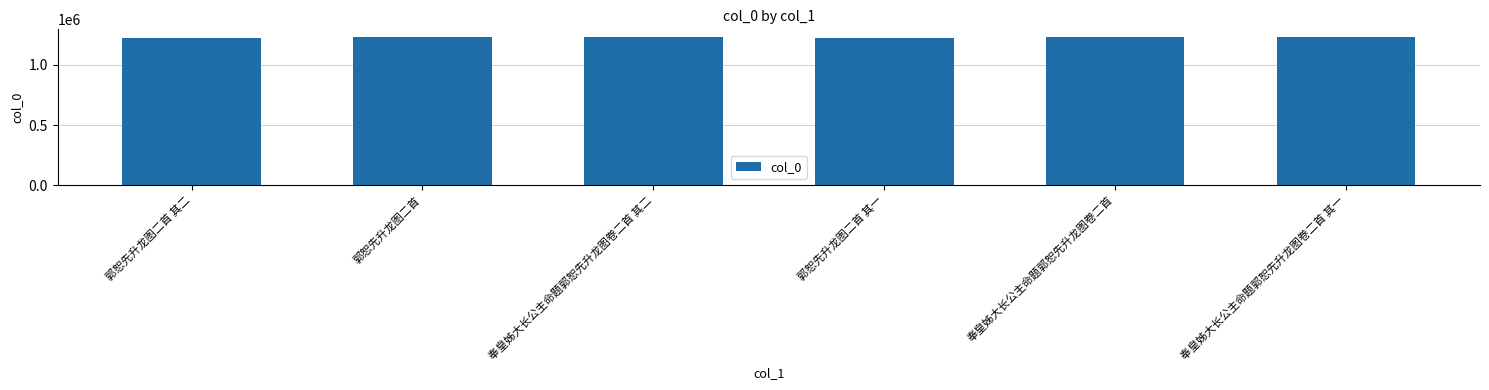

The value at 郭恕先升龙图二首 其一 is 1651607. True or false?

False